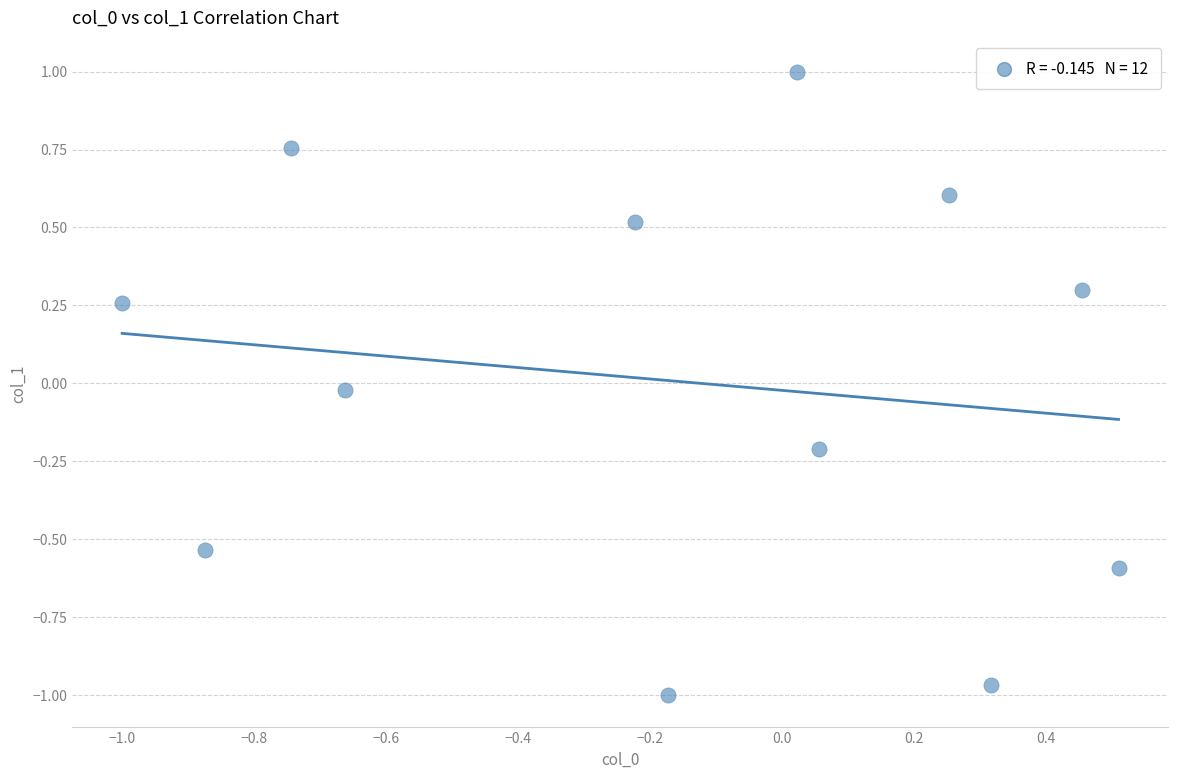

What is the range of X values (max minus min)?

1.5